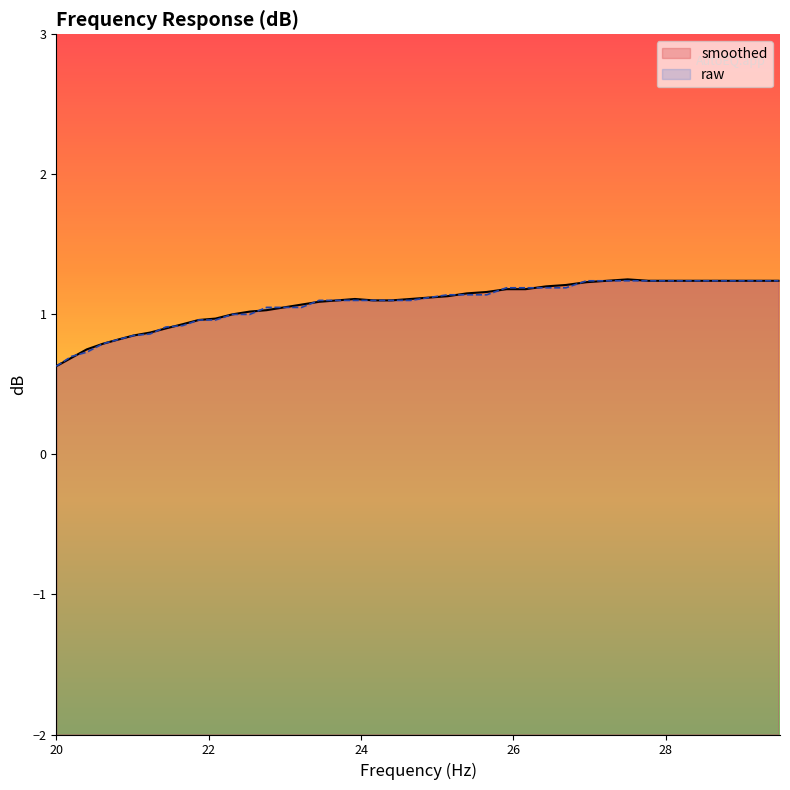

What is the minimum value for raw?

0.6